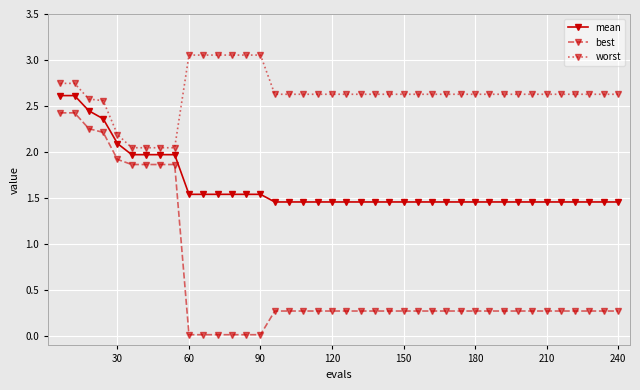

At how many categories does at least one series exceed 1?

40